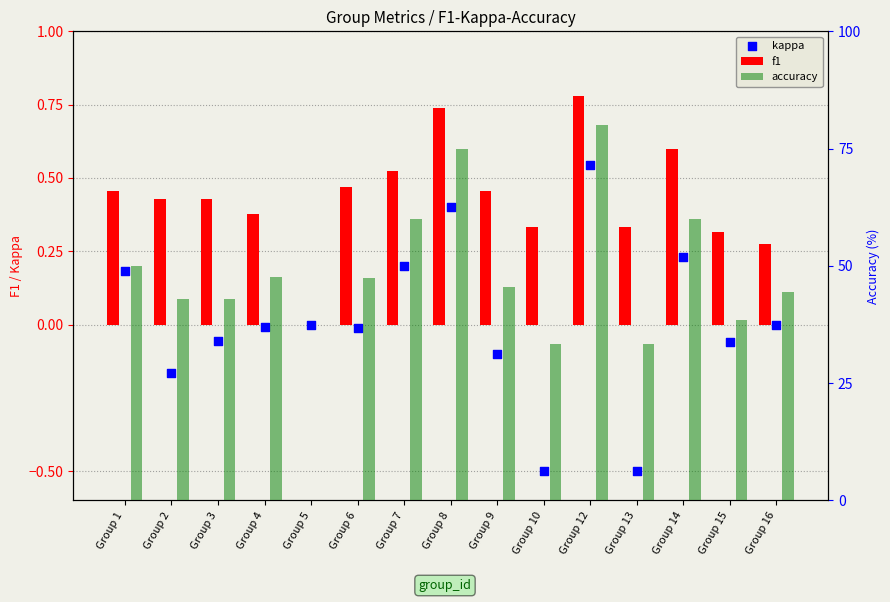

Which series contains the lowest Y value?

kappa